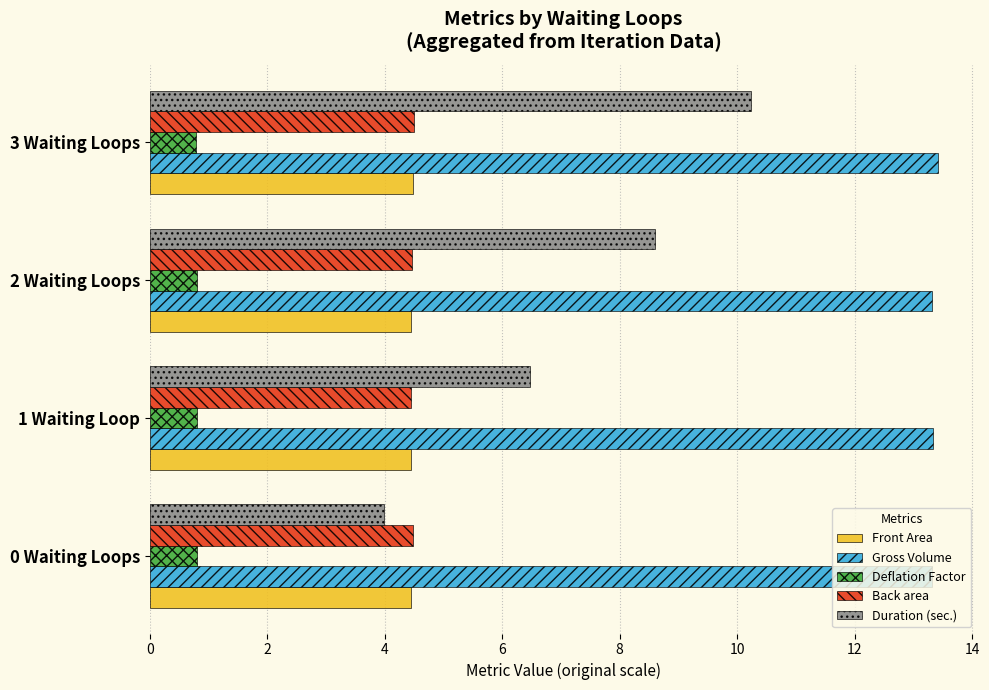

Is the value of Deflation Factor at 3 Waiting Loops greater than the value of Gross Volume at 0 Waiting Loops?

No